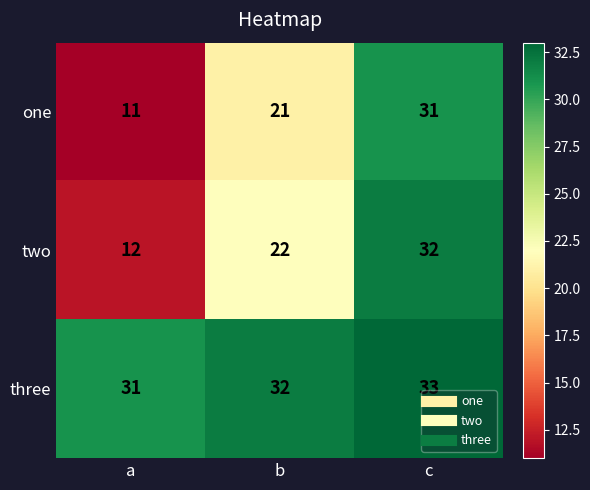

Which category has the lowest value across all series?

a